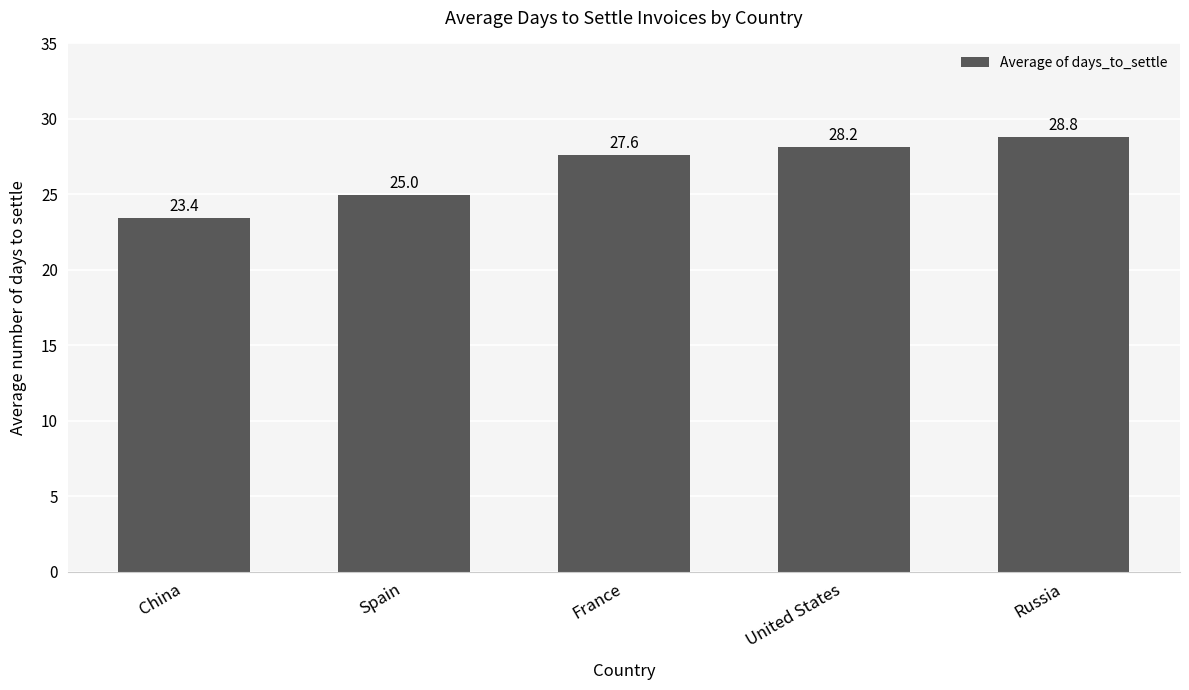

What is the label of the 5th bar from the right?

China